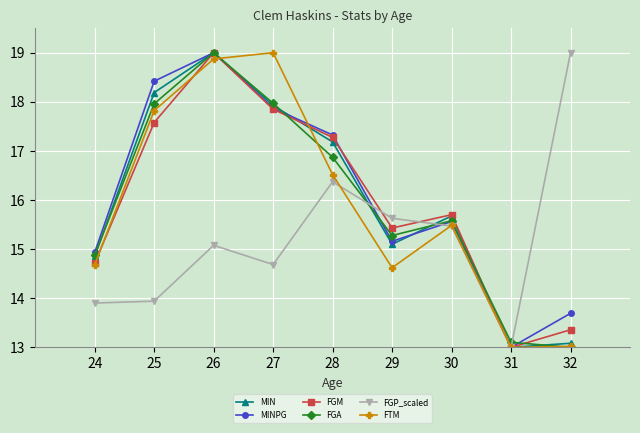

Does the chart have visible grid lines?

Yes